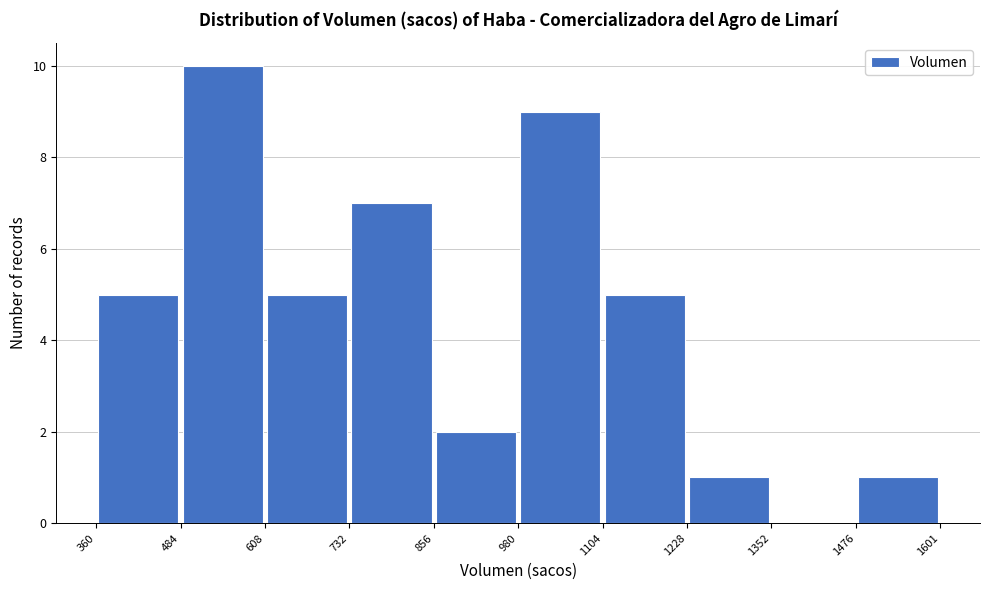

What is the height of the bar covering 608 to 732 on the x-axis? The values are not printed on the chart, so give them approximately, as read against the axis.

5